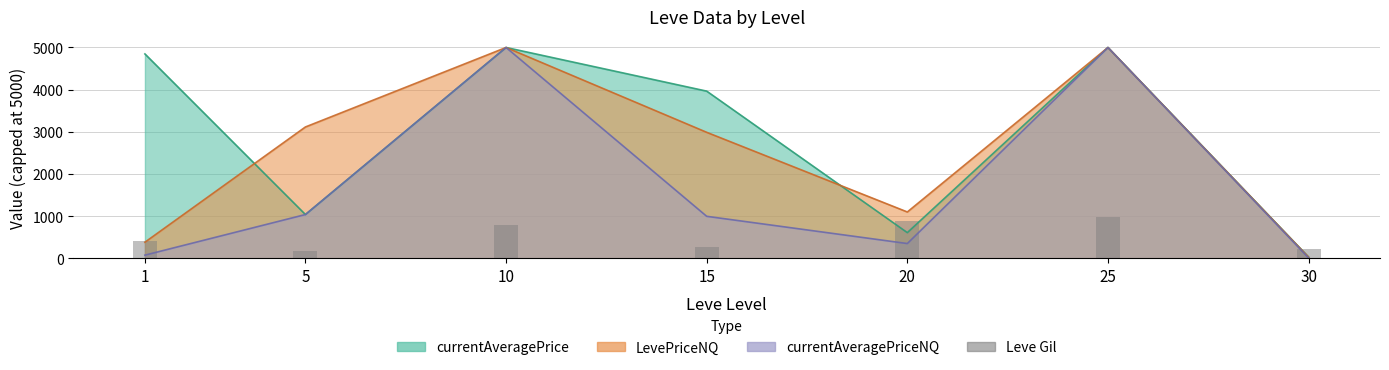

What is the value of the 7th bar from the left?

230